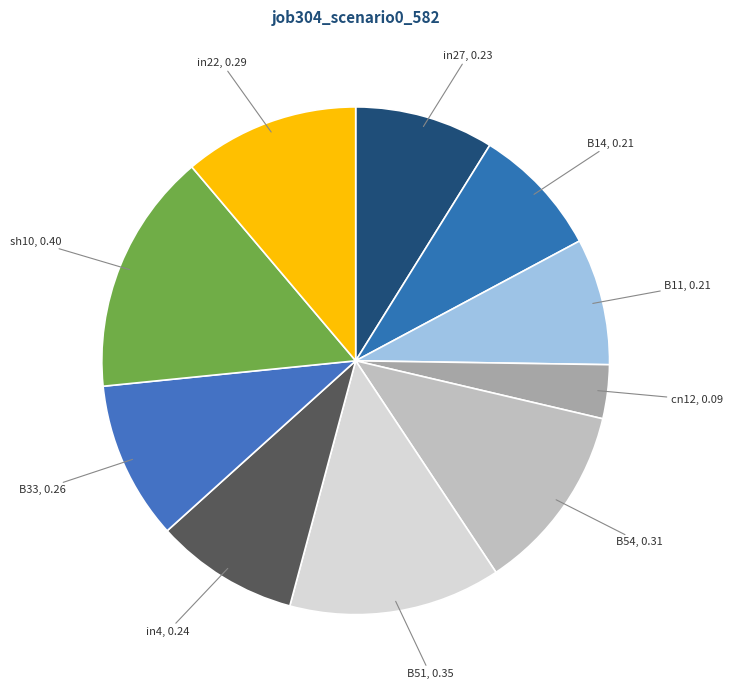

The B54 slice represents 12% of the pie. True or false?

True